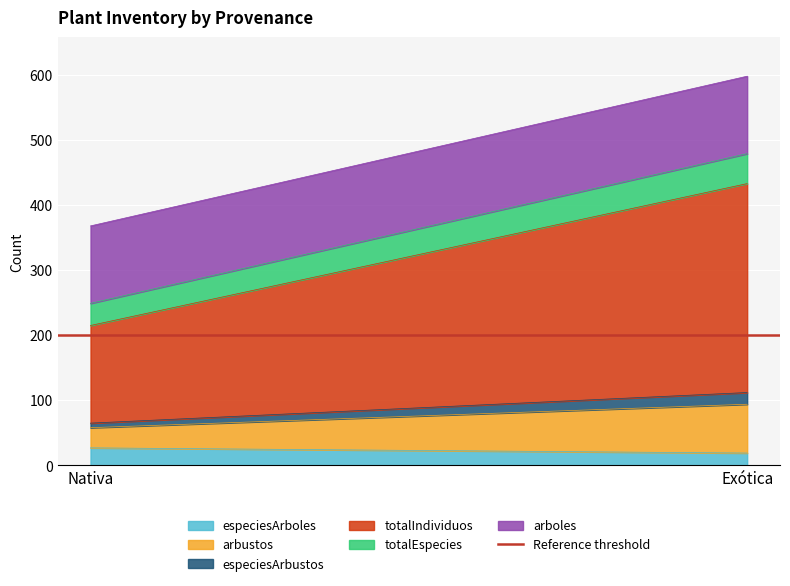

Which series has the largest range (max minus min)?

totalIndividuos